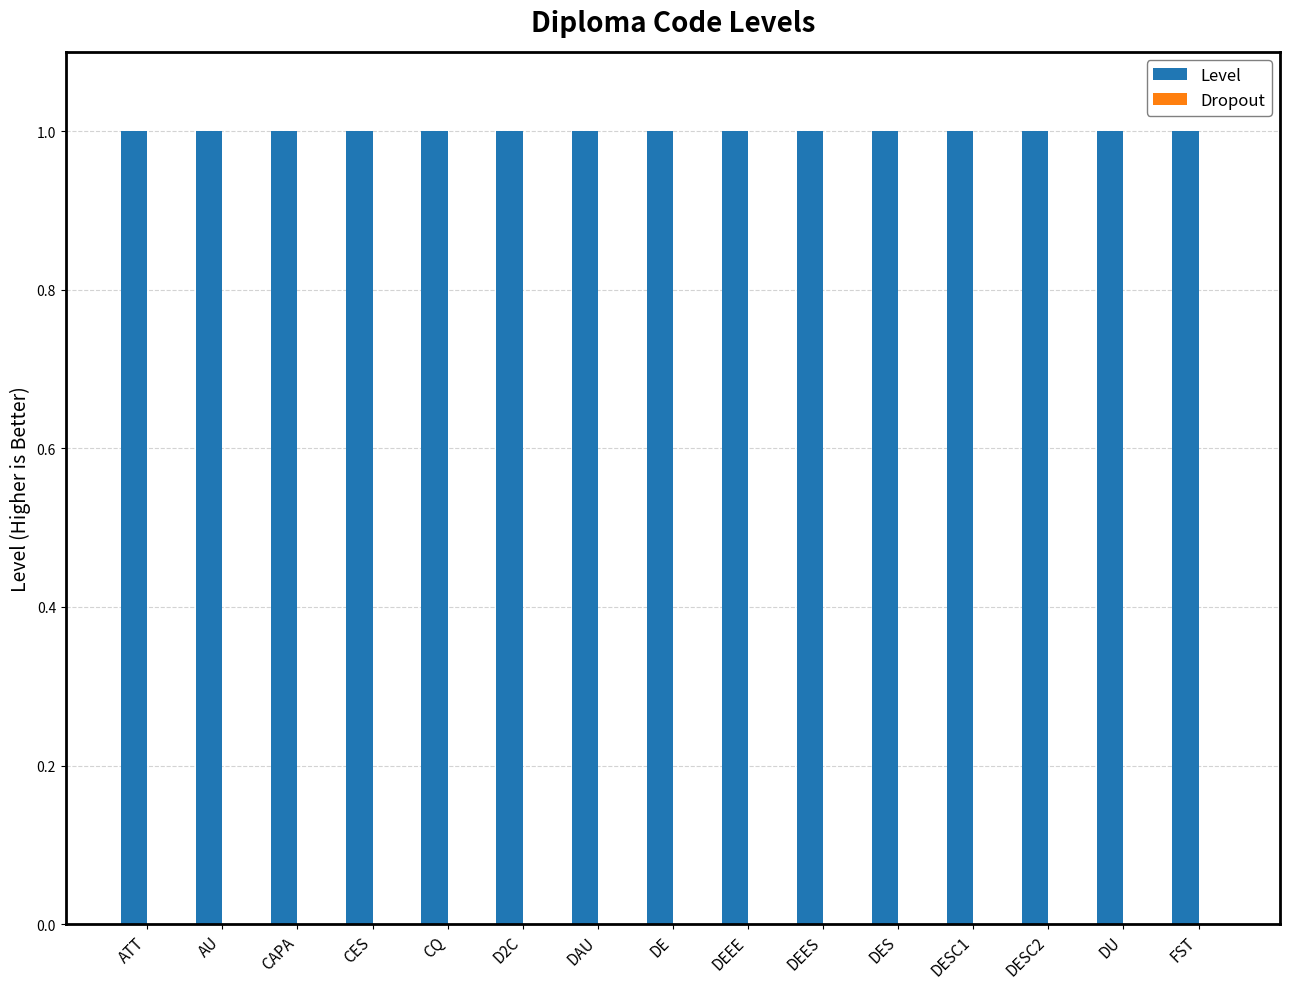

Between DESC1 and DESC2, which is larger?

DESC1